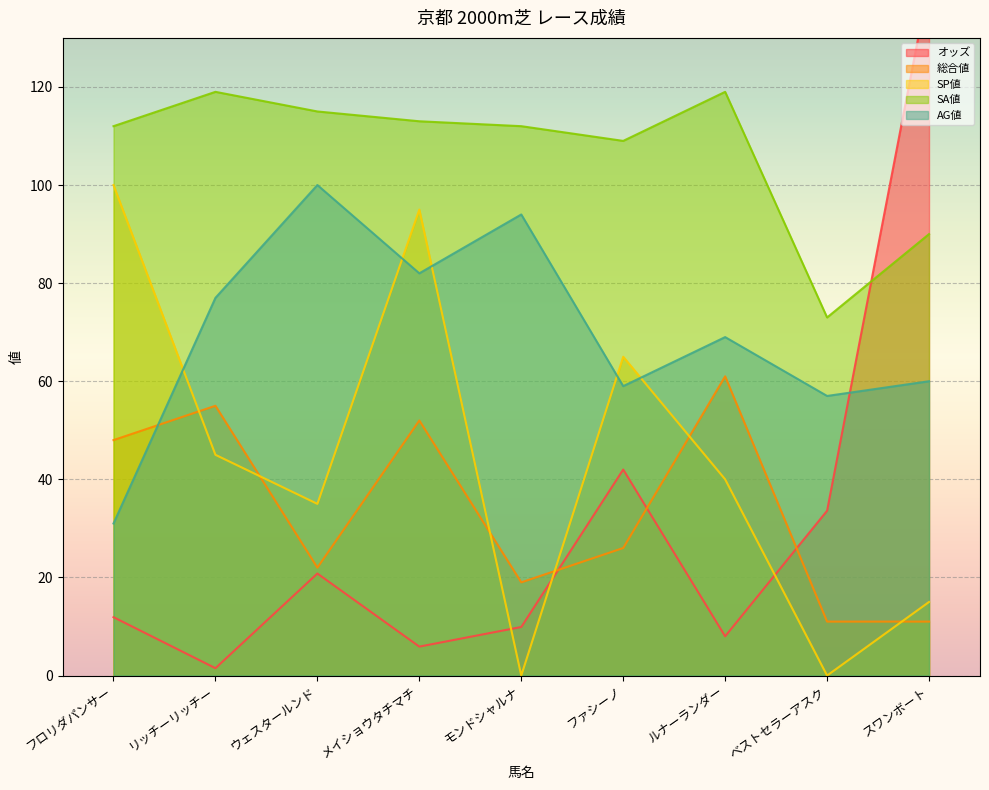

True or false: SA値 and AG値 intersect in this chart.

False